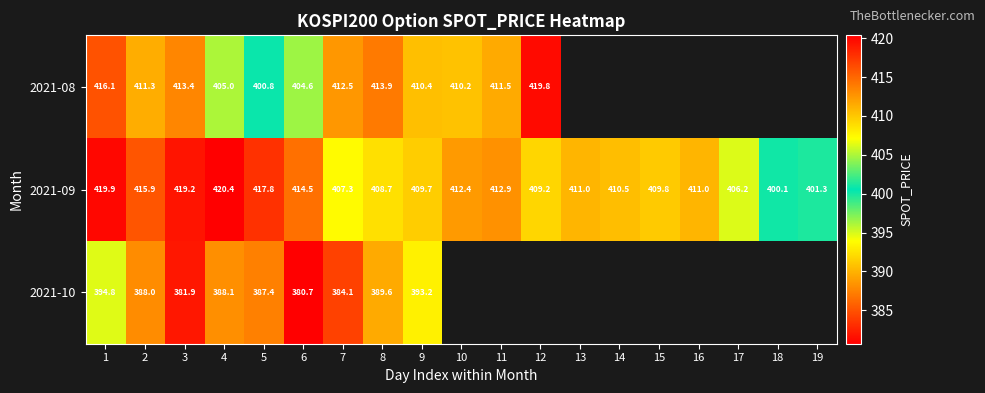

Which category has the lowest value across all series?

6